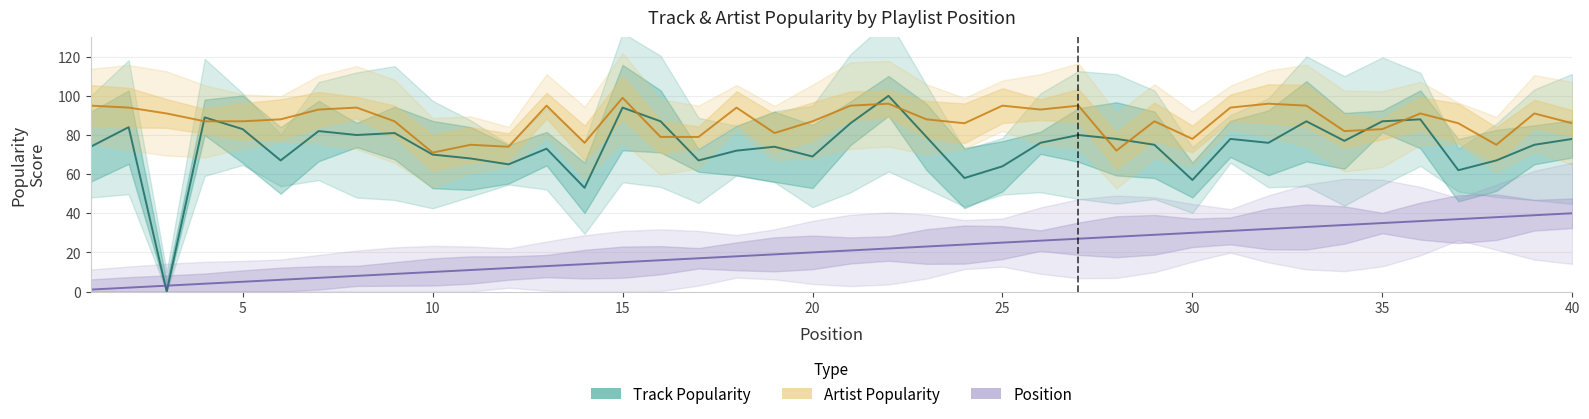

Reading left to right, what are all the values shown in this chart?

Track Popularity: 74	84	0	89	83	67	82	80	81	70	68	65	73	53	94	87	67	72	74	69	86	100	79	58	64	76	80	78	75	57	78	76	87	77	87	88	62	67	75	78
Artist Popularity: 95	94	91	87	87	88	93	94	87	71	75	74	95	76	99	79	79	94	81	87	95	96	88	86	95	93	95	72	87	78	94	96	95	82	83	91	86	75	91	86
Position: 1	2	3	4	5	6	7	8	9	10	11	12	13	14	15	16	17	18	19	20	21	22	23	24	25	26	27	28	29	30	31	32	33	34	35	36	37	38	39	40